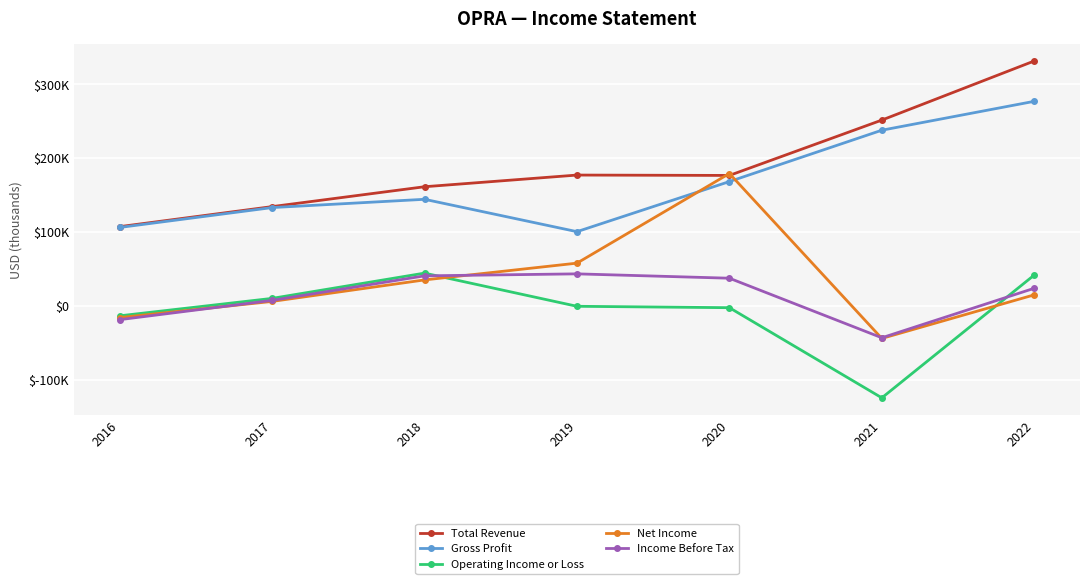

The value of Operating Income or Loss at 2021 is -124400. True or false?

True